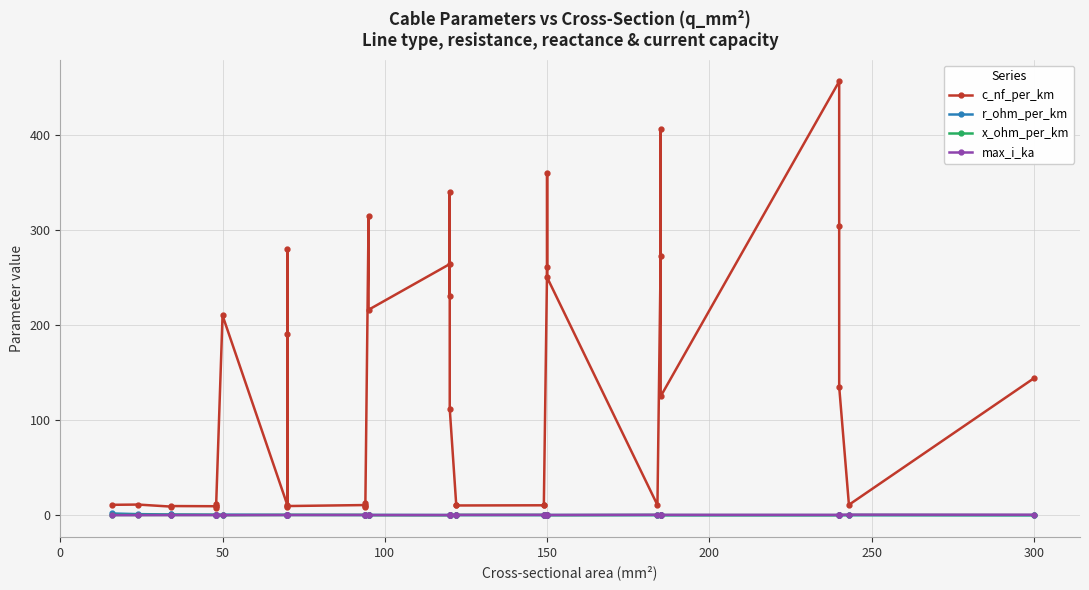

True or false: r_ohm_per_km and c_nf_per_km cross at least once.

False